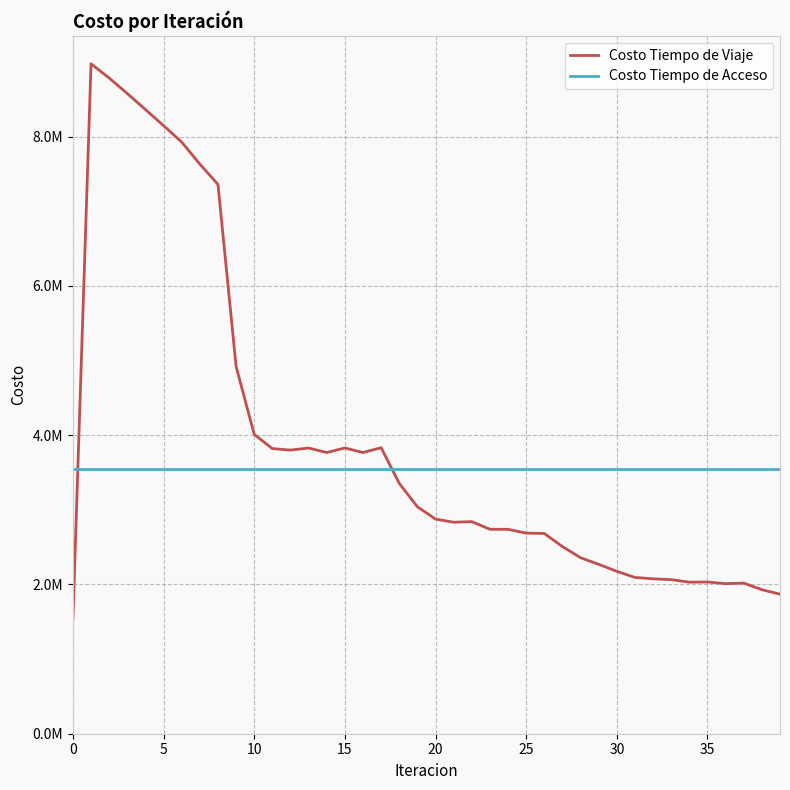

What are all the series names shown in the legend?

Costo Tiempo de Viaje, Costo Tiempo de Acceso